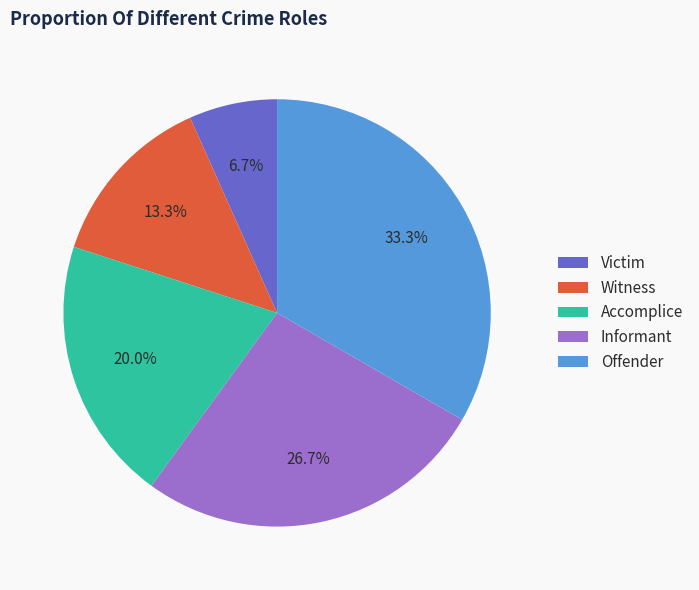

Count the number of slices in the pie.

5